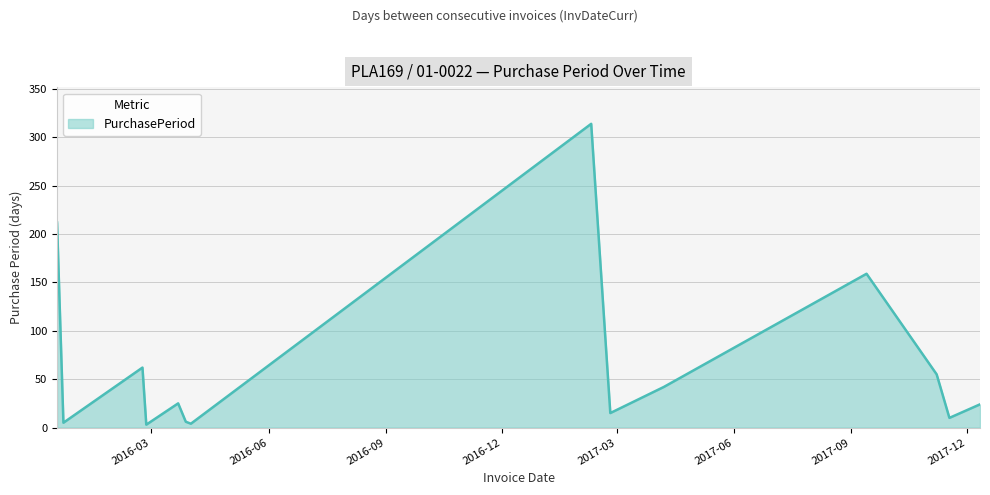

What is the difference between the maximum and minimum values?

311